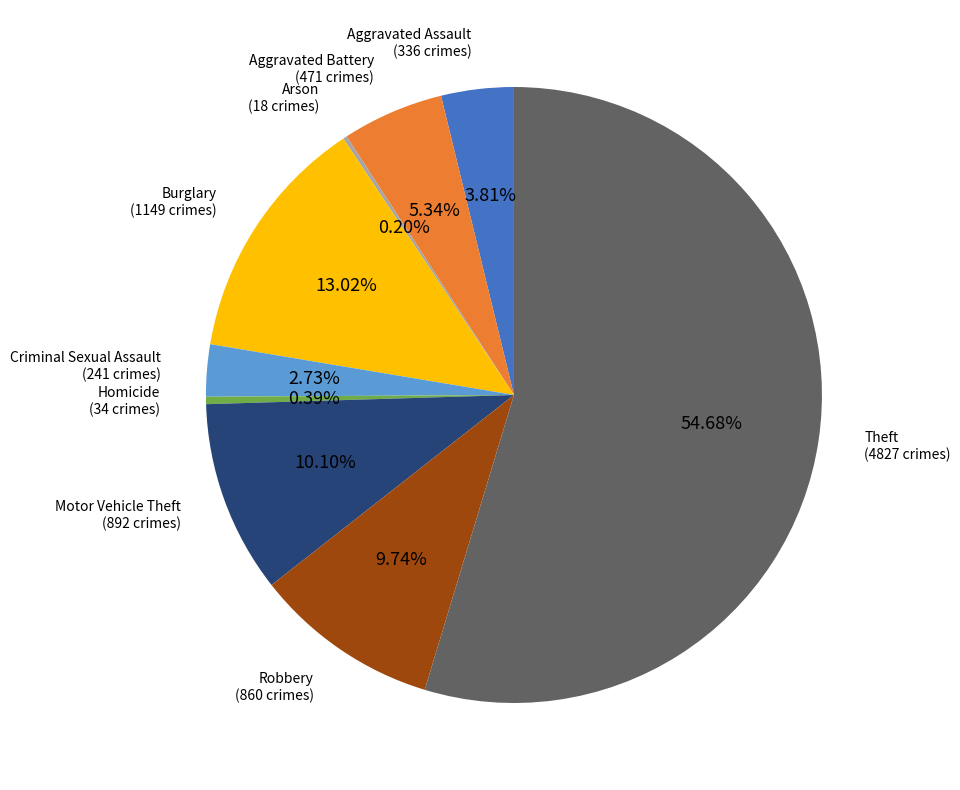

Is there a majority slice in this chart?

Yes